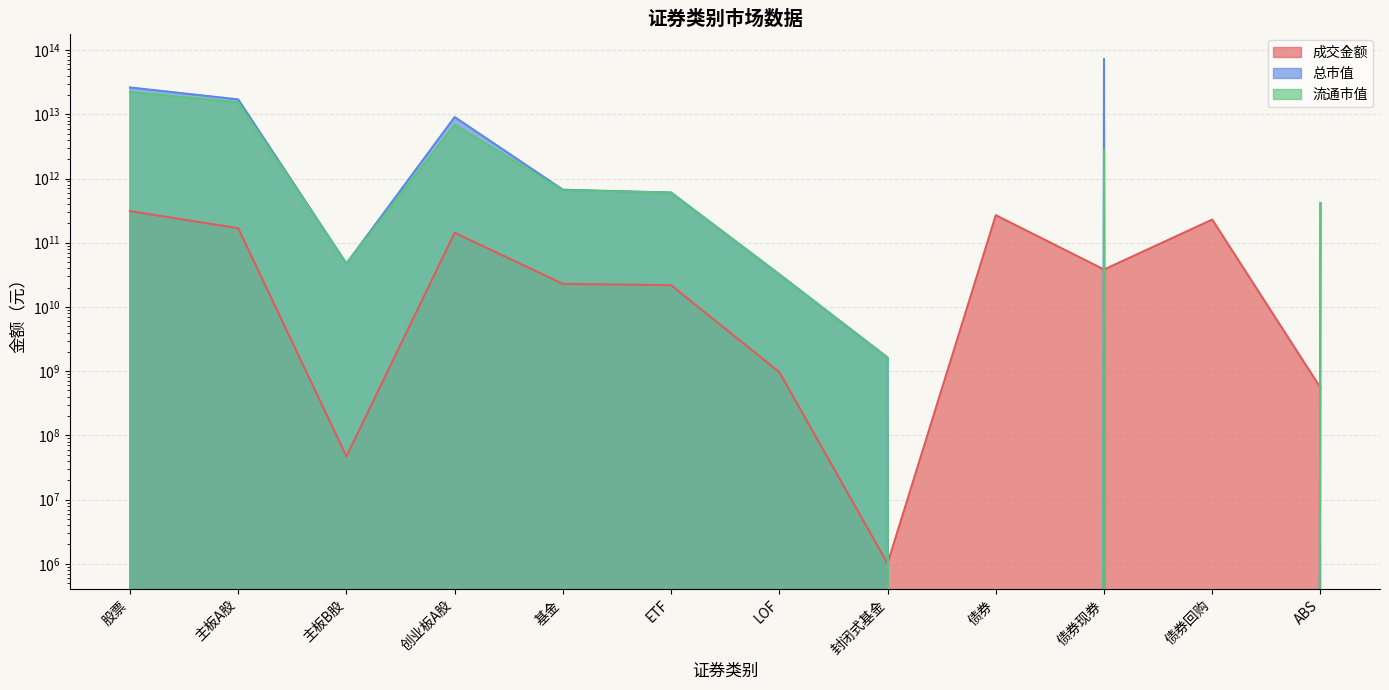

What is the sum of the 成交金额 values at 债券 and 创业板A股?

411206702735.8